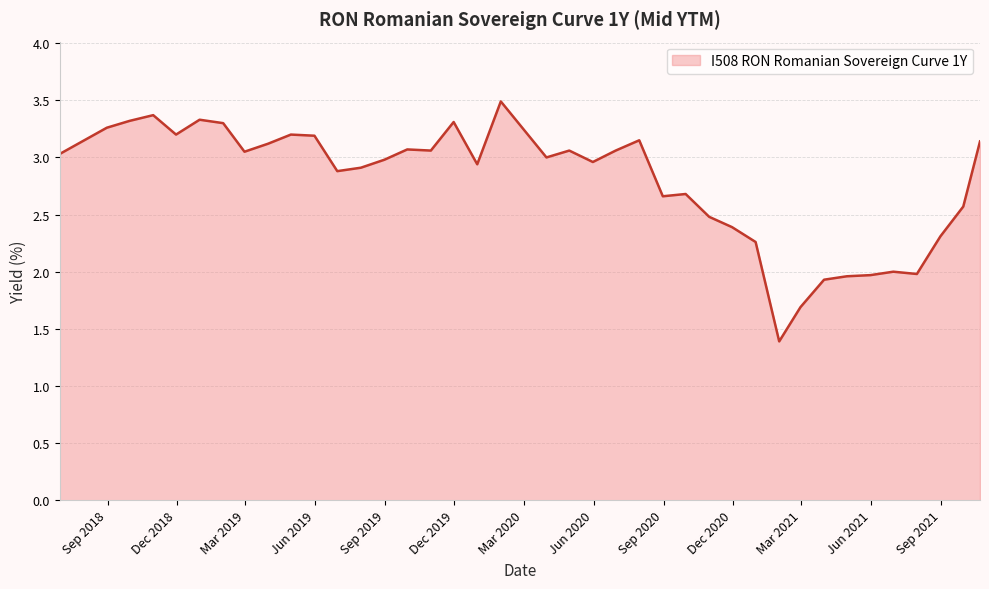

What is the greatest value displayed?

3.5